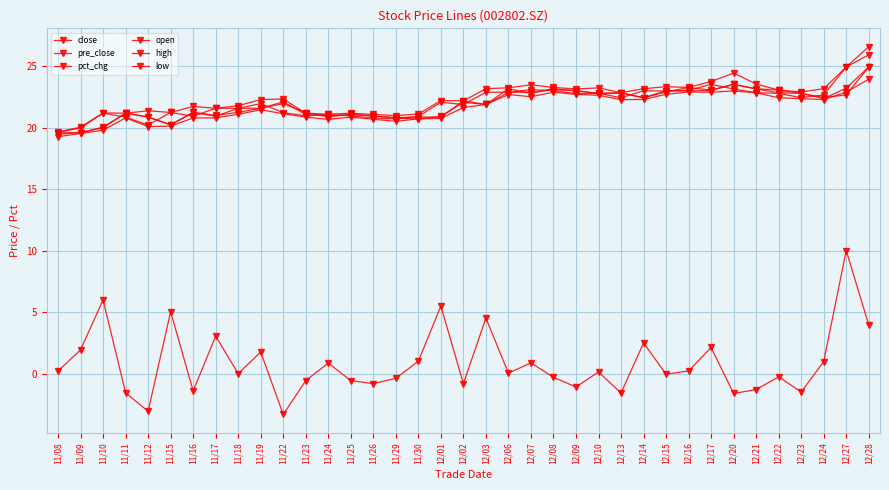

Is this an area chart (filled region under the line)?

No